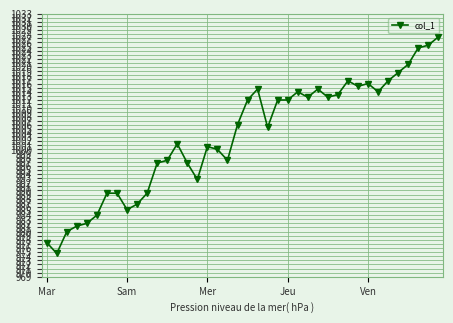

What is the greatest value displayed?

1027.3